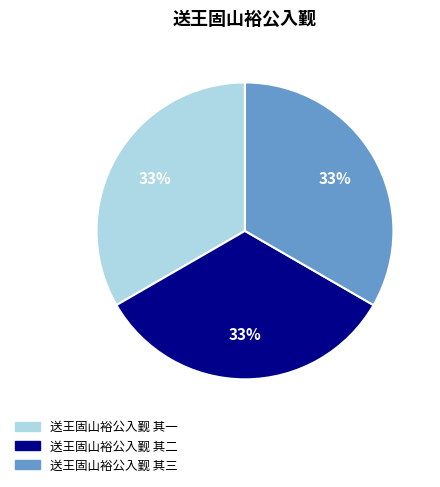

To the nearest percent, what is the average slice percentage?

33%